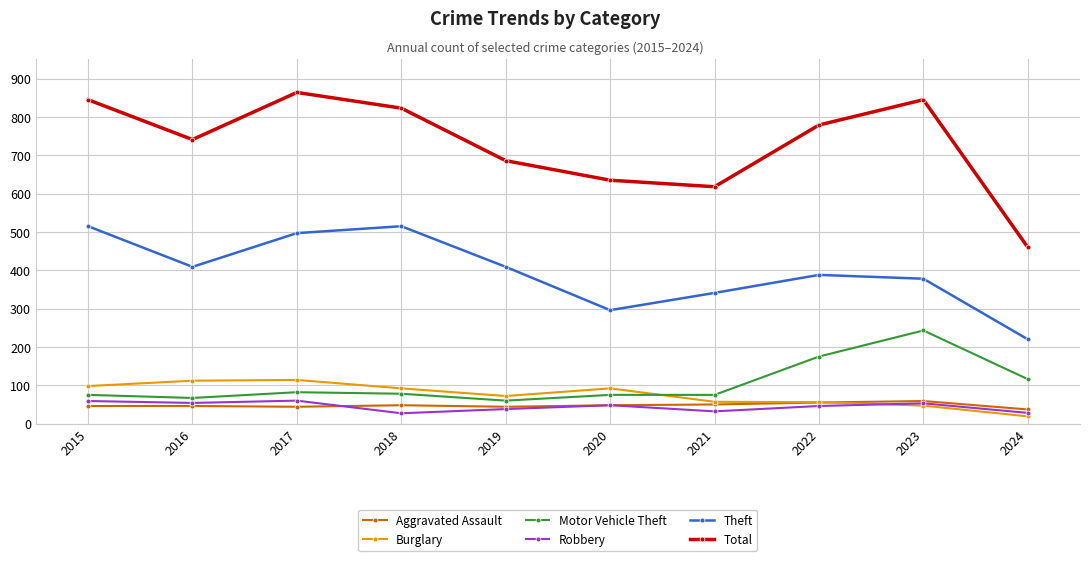

What is the total value across all series at 2020?

1194